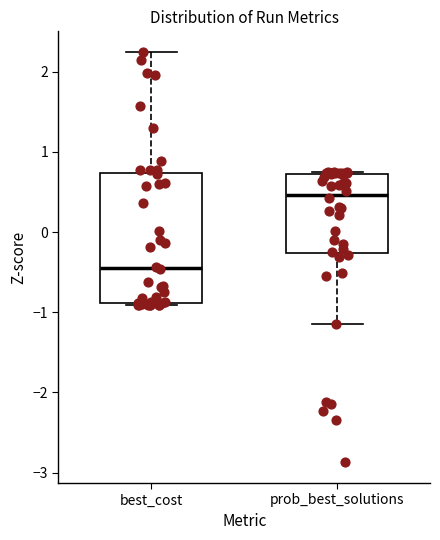

Where does the lower whisker of the box for prob_best_solutions end on the y-axis? The values are not printed on the chart, so give them approximately, as read against the axis.

-1.2